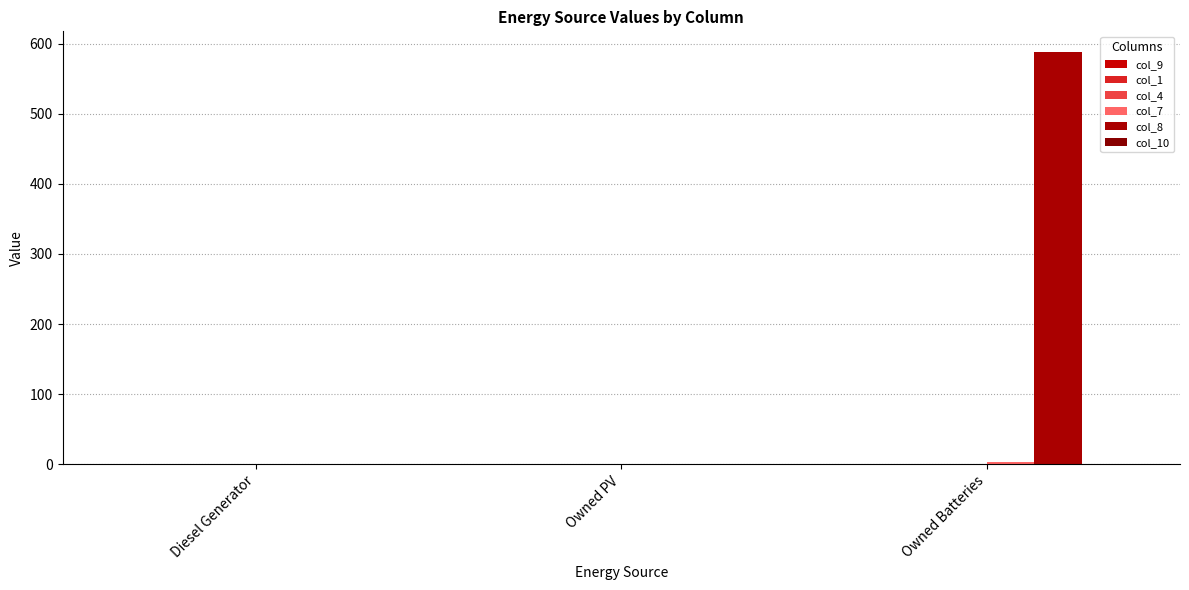

How many distinct data groups are displayed?

4